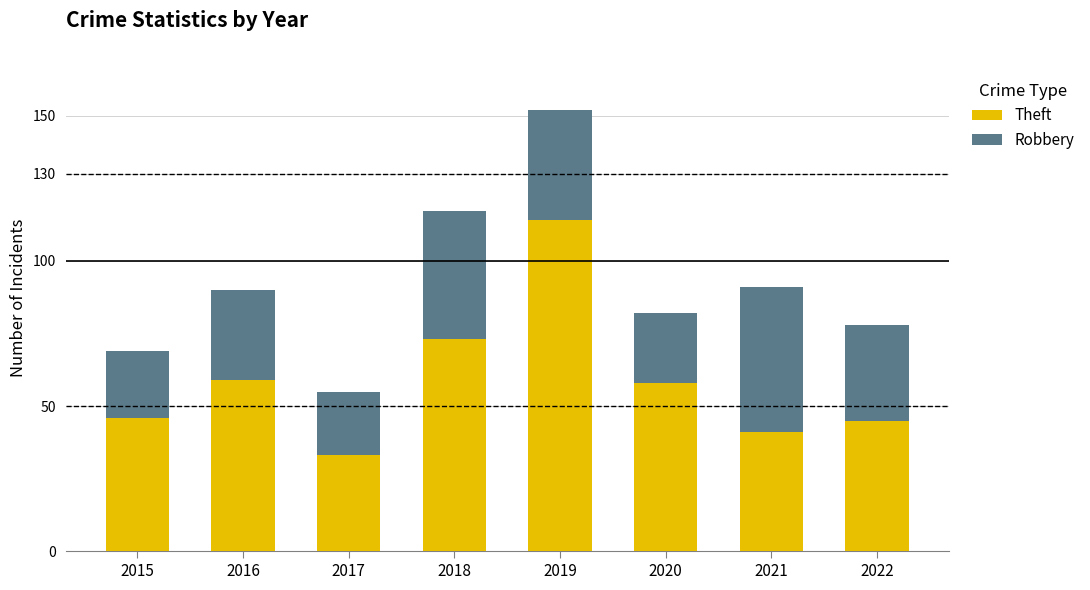

What is the difference between the maximum and minimum values in the Theft series?

81